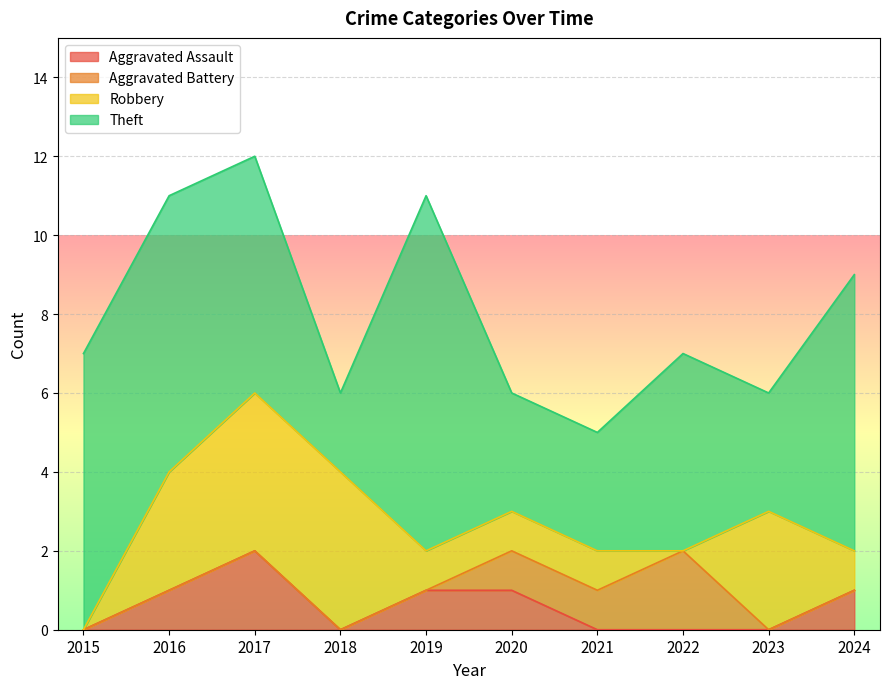

At how many categories does at least one series exceed 3?

7